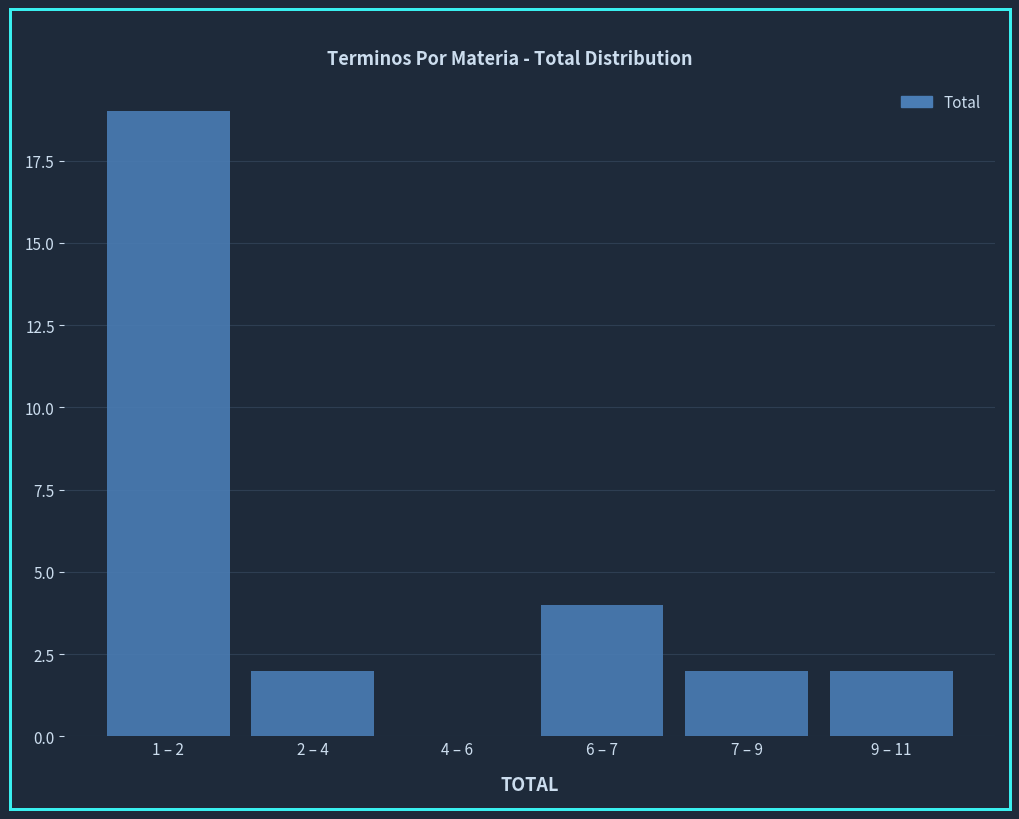

Reading left to right, what are all the values shown in this chart?

1 – 2=19	2 – 4=2	4 – 6=0	6 – 7=4	7 – 9=2	9 – 11=2